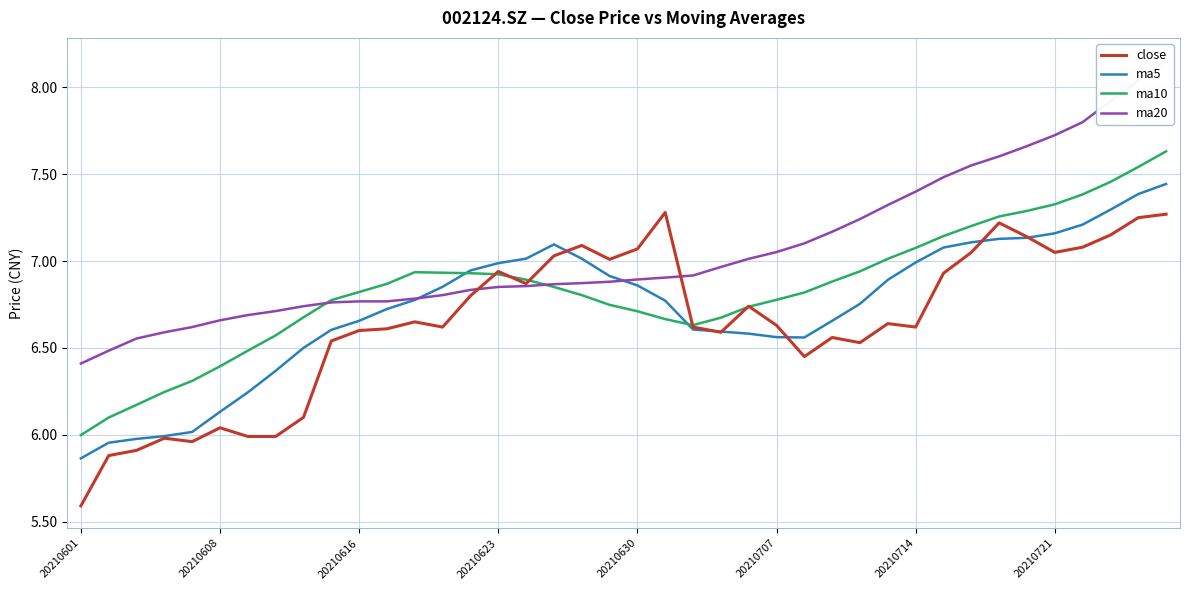

The value of close at 22 is 6.6. True or false?

True